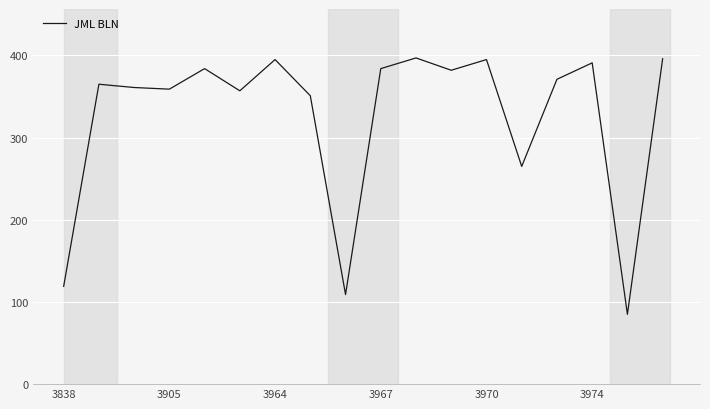

What is the minimum value shown in the chart?

85